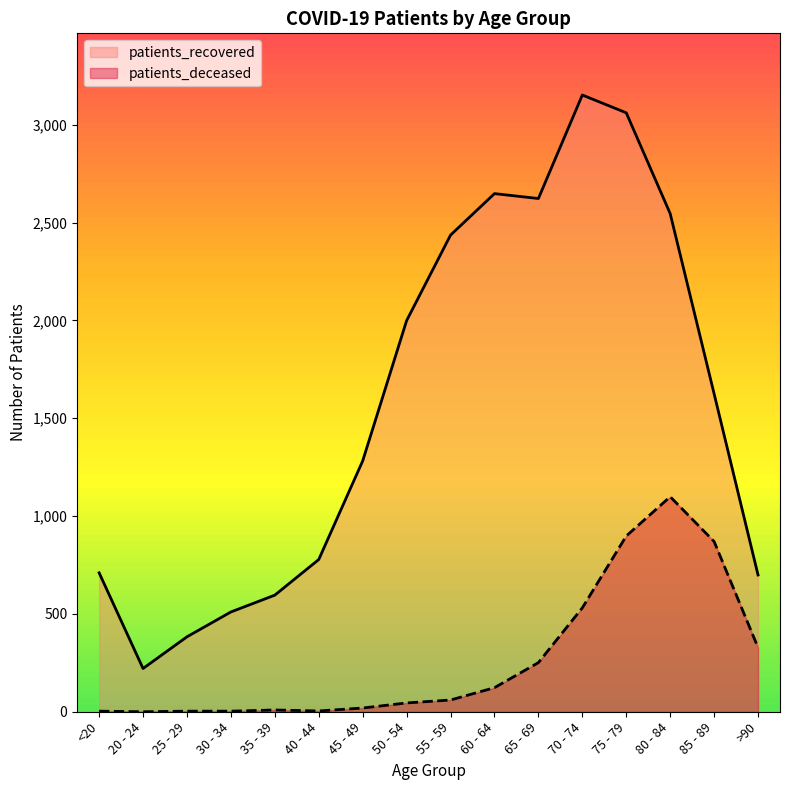

Which category has the highest value in the patients_recovered series?

70 - 74